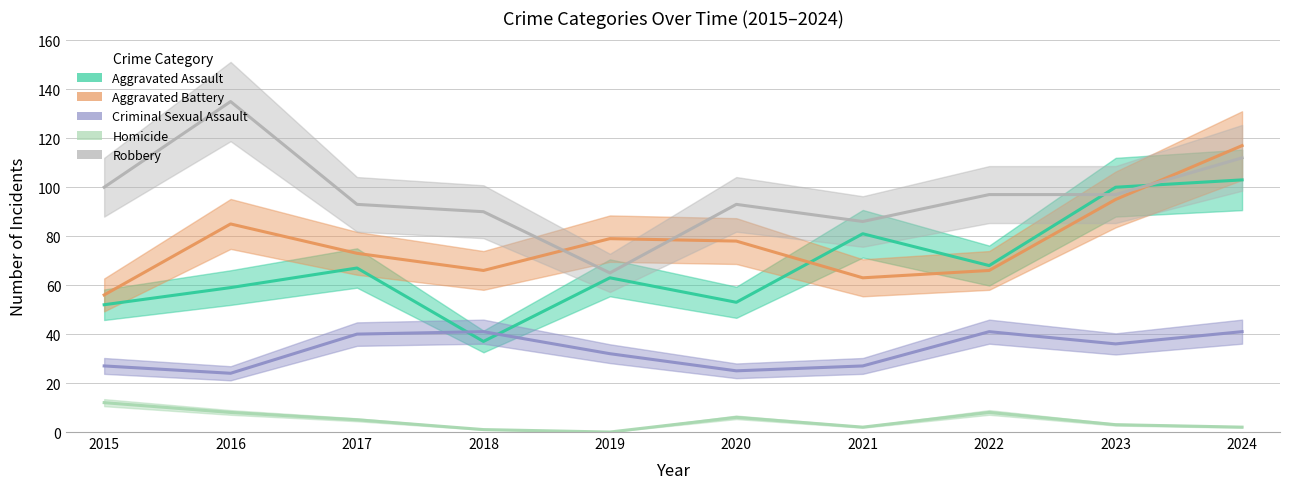

How many interior local valleys does the Homicide series have?

2